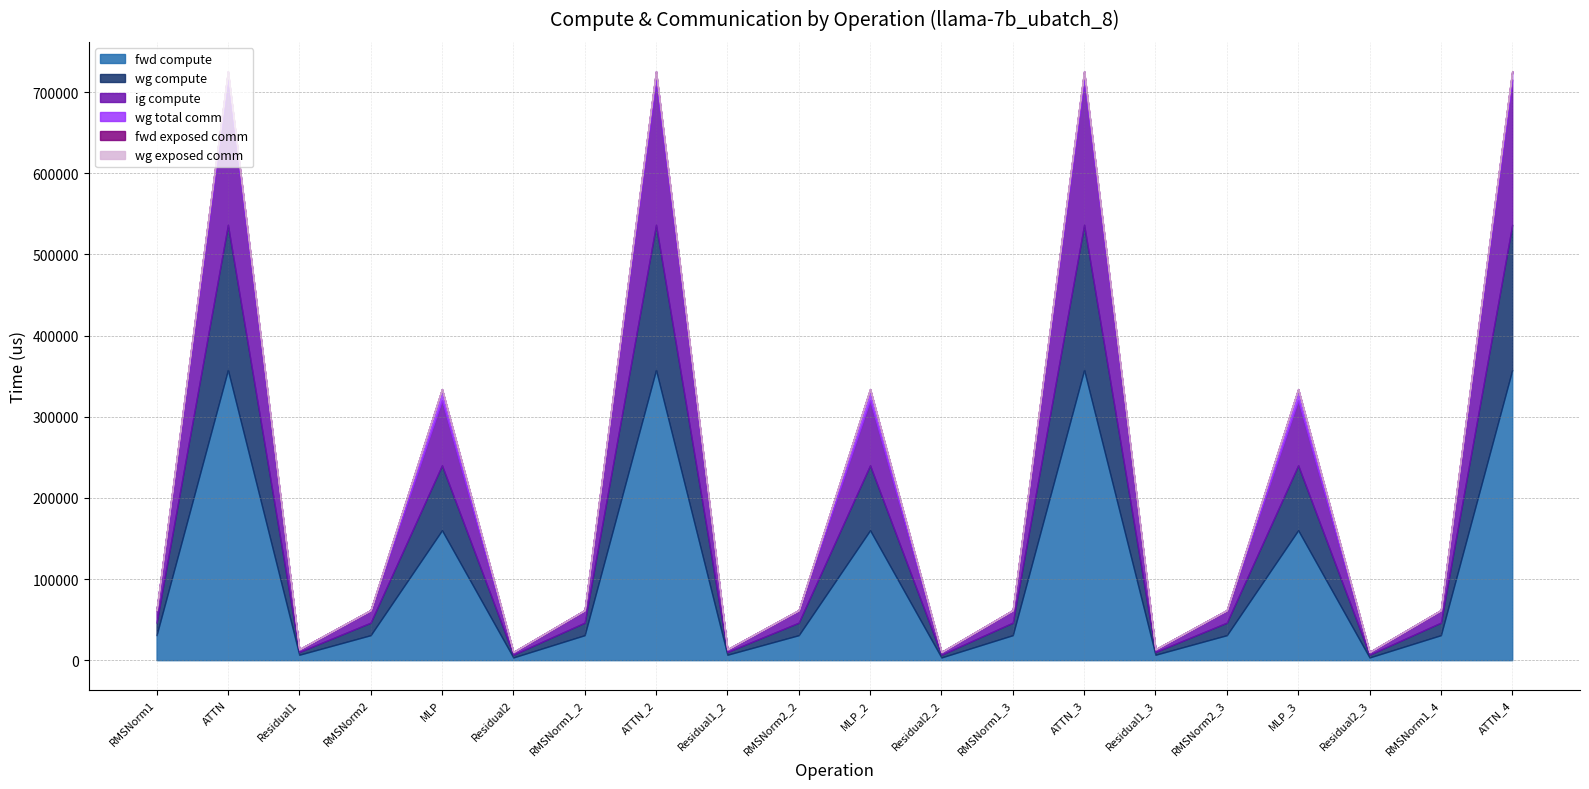

Reading right to left, transcribe all the data shown in this chart.

fwd compute: 357660.0	30807.1	3353.9	160112.2	30807.1	6707.8	357660.0	30807.1	3353.9	160112.2	30807.1	6707.8	357660.0	30807.1	3353.9	160112.2	30807.1	6707.8	357660.0	30807.1
wg compute: 178830.0	15403.6	3353.9	80056.1	15403.6	3353.9	178830.0	15403.6	3353.9	80056.1	15403.6	3353.9	178830.0	15403.6	3353.9	80056.1	15403.6	3353.9	178830.0	15403.6
ig compute: 178830.0	15403.6	3353.9	80056.1	15403.6	3353.9	178830.0	15403.6	3353.9	80056.1	15403.6	3353.9	178830.0	15403.6	3353.9	80056.1	15403.6	3353.9	178830.0	15403.6
wg total comm: 10306.8	0.0	0.0	13800.3	0.0	0.0	10306.8	0.0	0.0	13800.3	0.0	0.0	10306.8	0.0	0.0	13800.3	0.0	0.0	10306.8	0.0
fwd exposed comm: 0.0	0.0	0.0	0.0	0.0	0.0	0.0	0.0	0.0	0.0	0.0	0.0	0.0	0.0	0.0	0.0	0.0	0.0	0.0	0.0
wg exposed comm: 0.0	0.0	0.0	0.0	0.0	0.0	0.0	0.0	0.0	0.0	0.0	0.0	0.0	0.0	0.0	0.0	0.0	0.0	0.0	0.0